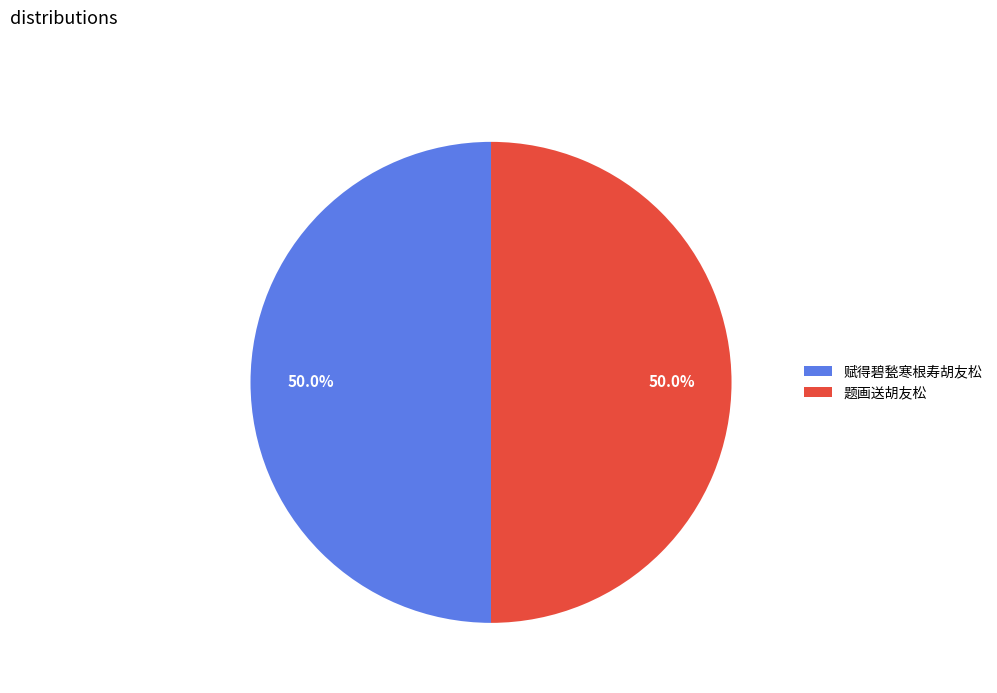

To the nearest percent, what portion does 题画送胡友松 represent?

50%